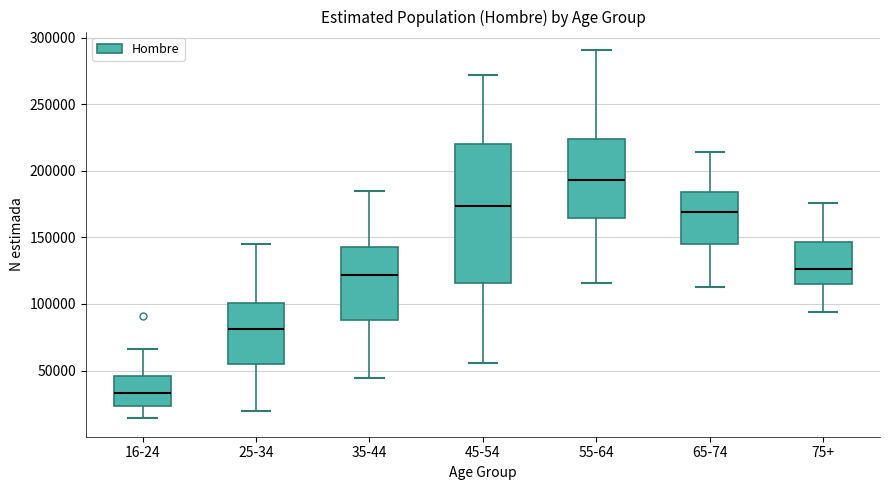

Where does the upper whisker of the box for 75+ end on the y-axis? The values are not printed on the chart, so give them approximately, as read against the axis.

175000